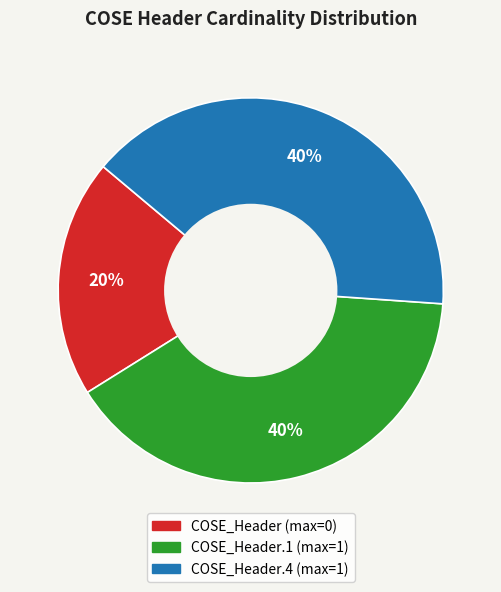

Does any single category account for the majority?

No